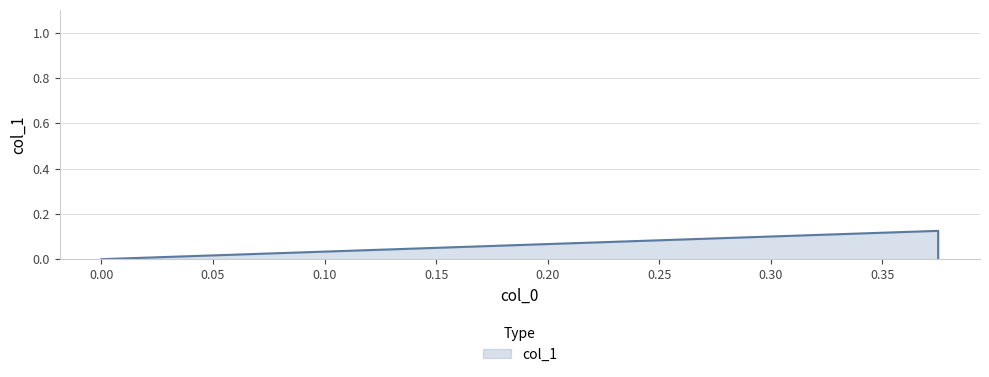

Reading left to right, transcribe all the data shown in this chart.

0.0	0.1	0.0